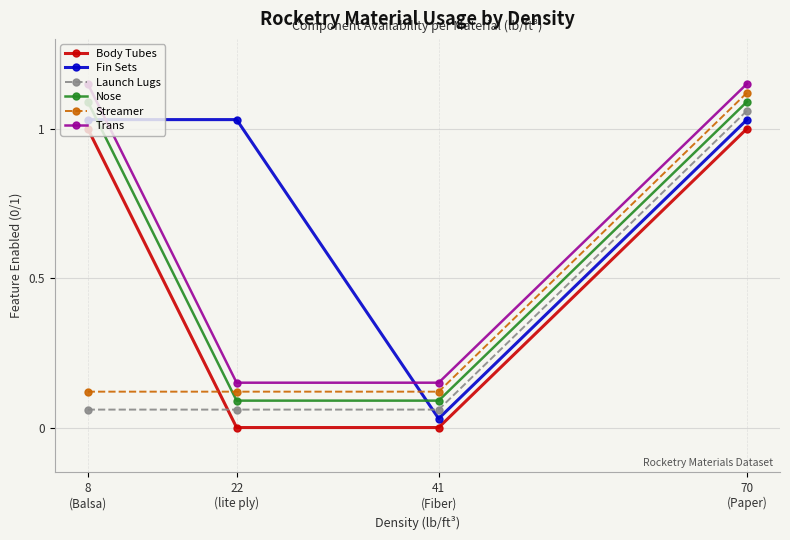

What are all the series names shown in the legend?

Body Tubes, Fin Sets, Launch Lugs, Nose, Streamer, Trans